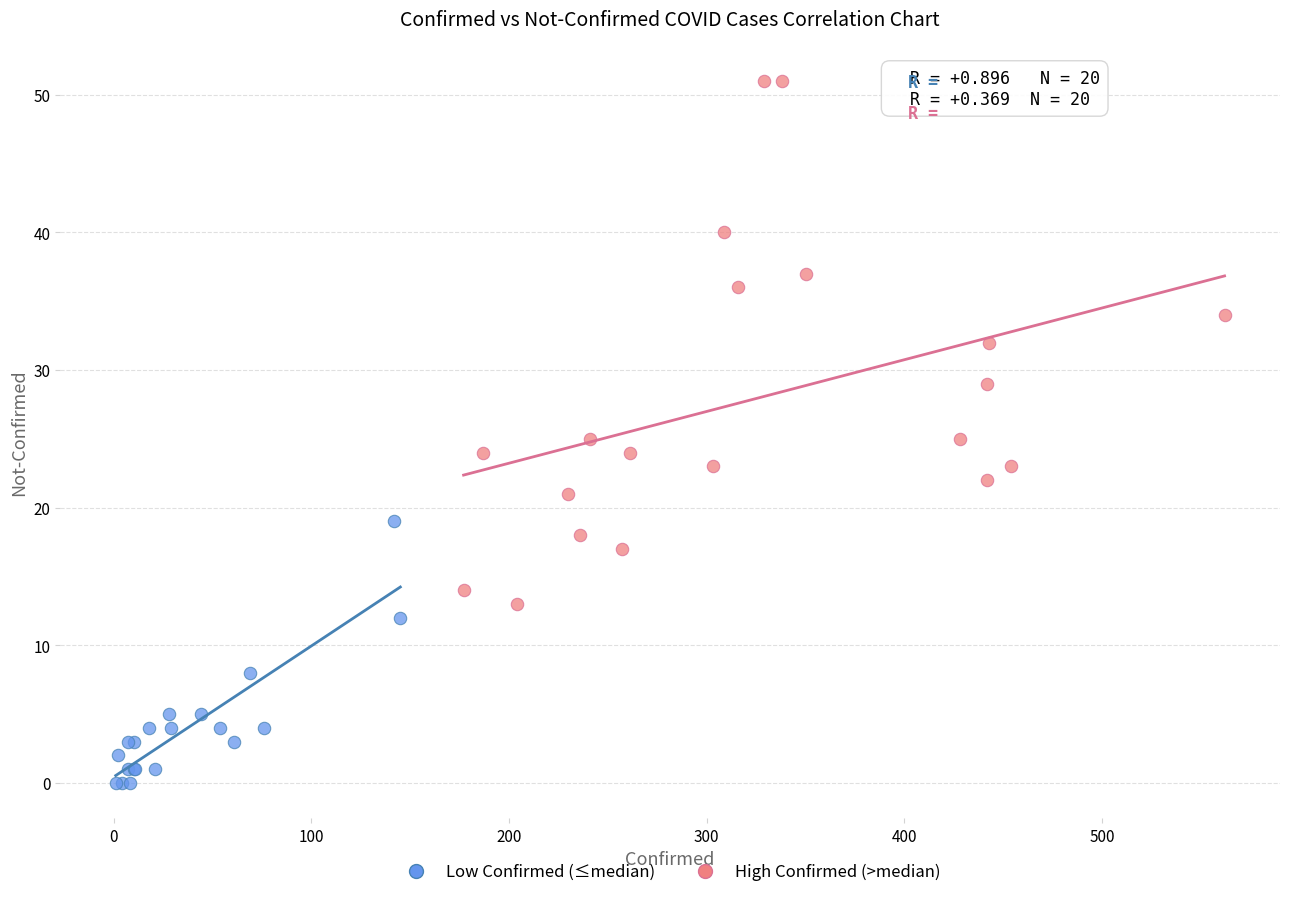

Which series reaches the minimum Y coordinate?

Low Confirmed (≤median)